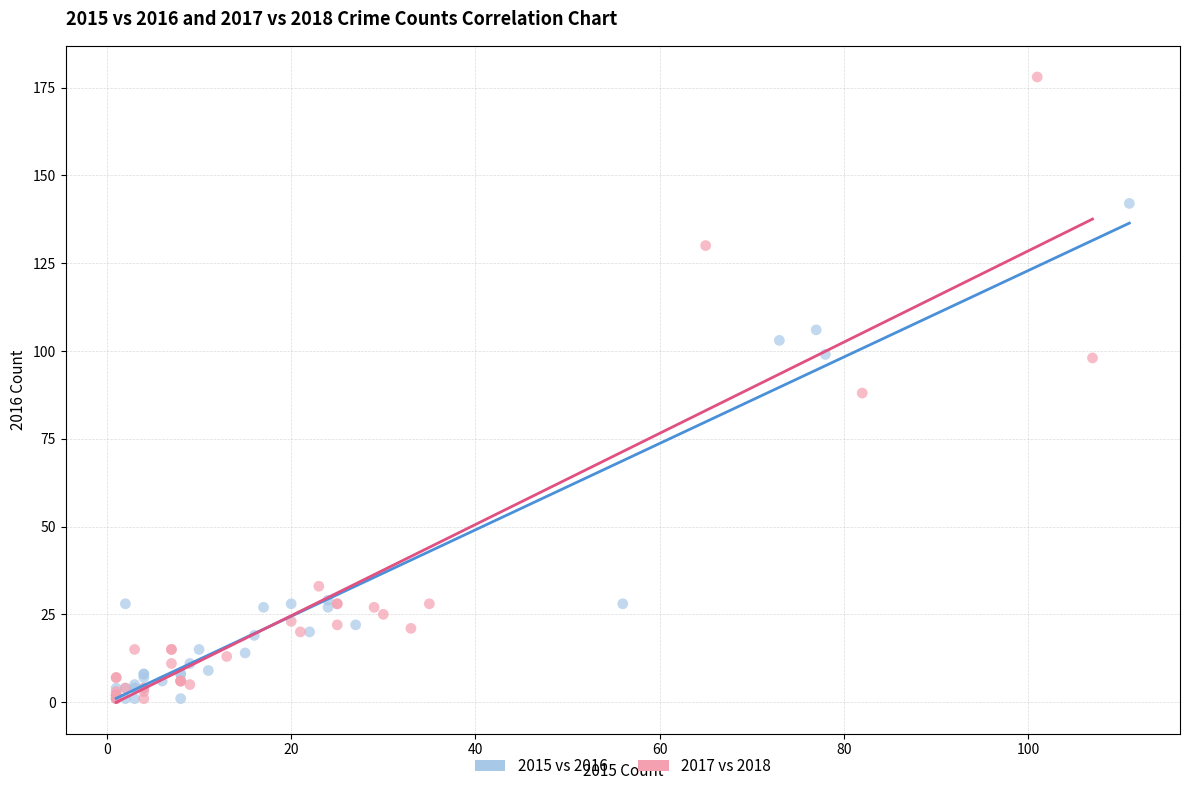

Which series contains the highest Y value?

2017 vs 2018